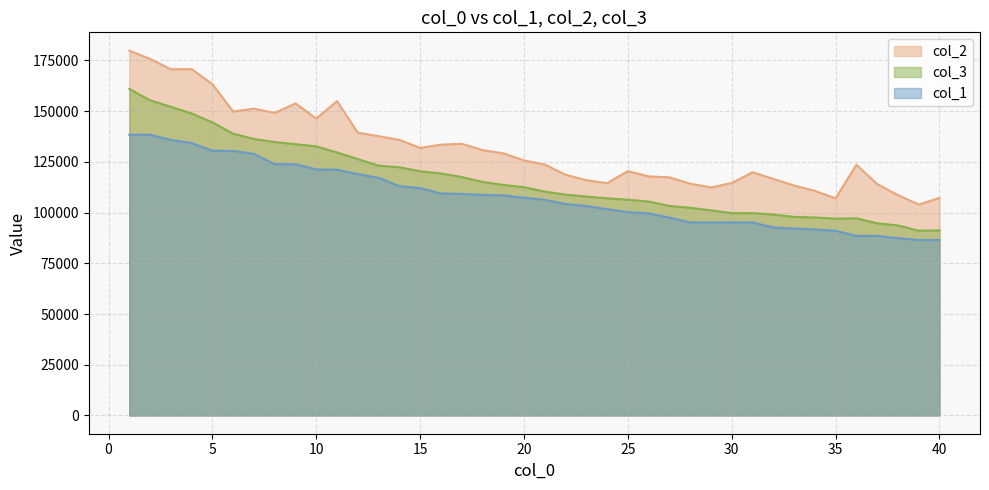

Which series changed the most between 16 and 34?

col_2